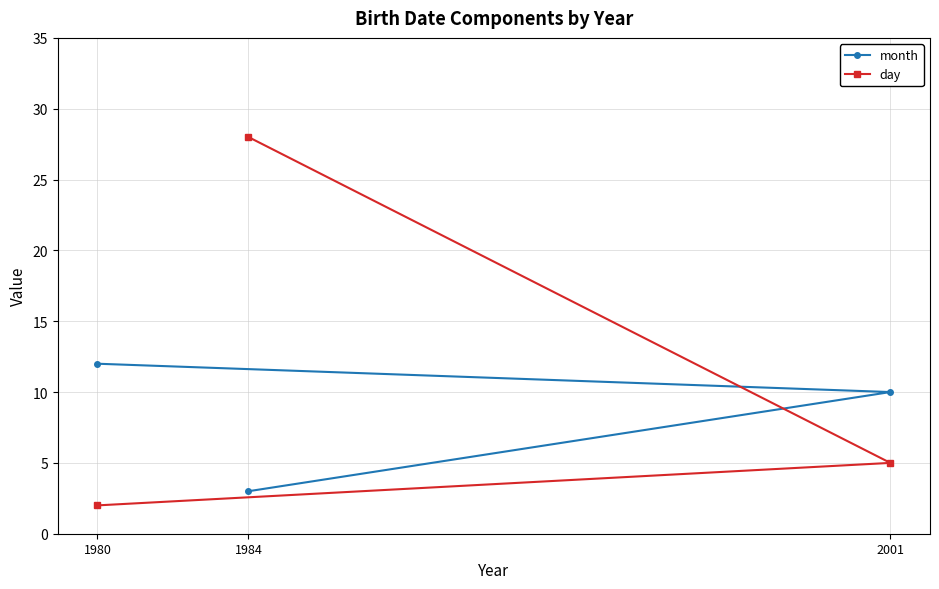

What is the sum of all month values?

25